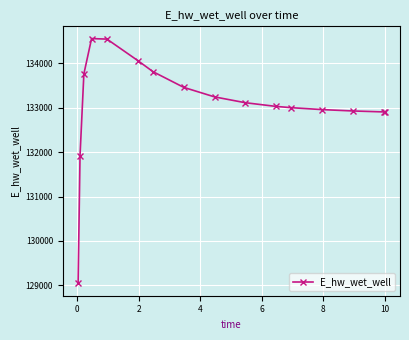

What is the sum of all values?

2129227.7